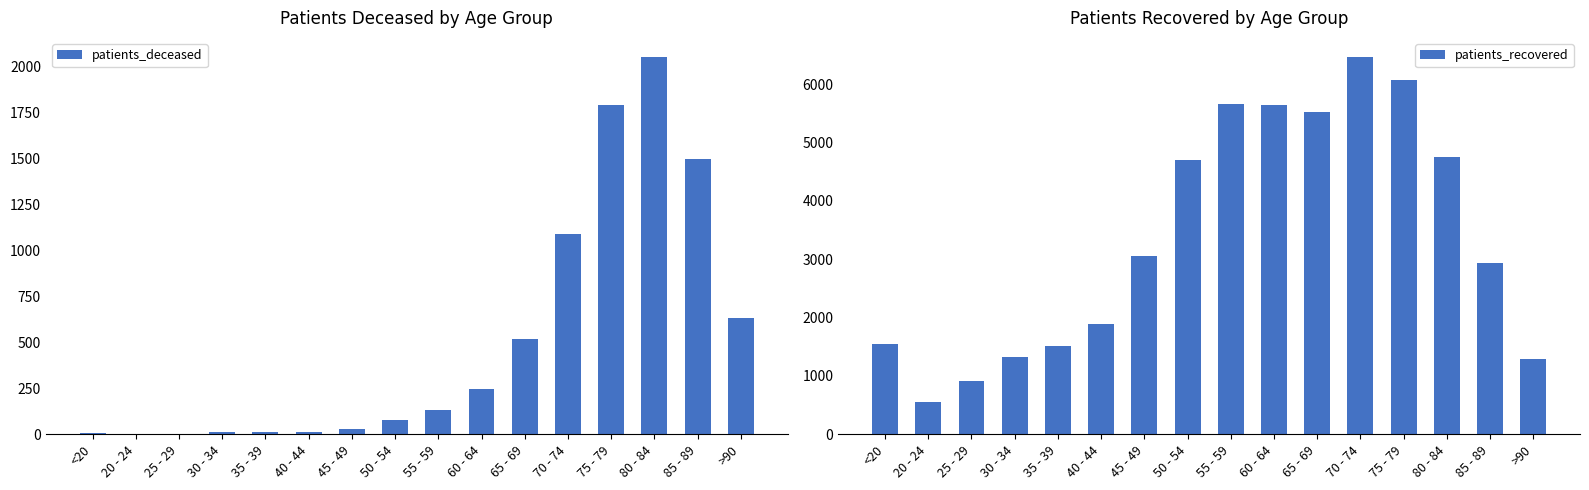

Reading left to right, what are all the values shown in this chart?

patients_deceased: <20=6	20 - 24=3	25 - 29=2	30 - 34=11	35 - 39=10	40 - 44=13	45 - 49=28	50 - 54=77	55 - 59=134	60 - 64=248	65 - 69=520	70 - 74=1091	75 - 79=1794	80 - 84=2055	85 - 89=1500	>90=635
patients_recovered: <20=1548	20 - 24=556	25 - 29=916	30 - 34=1325	35 - 39=1516	40 - 44=1884	45 - 49=3052	50 - 54=4702	55 - 59=5669	60 - 64=5641	65 - 69=5522	70 - 74=6471	75 - 79=6071	80 - 84=4753	85 - 89=2939	>90=1291